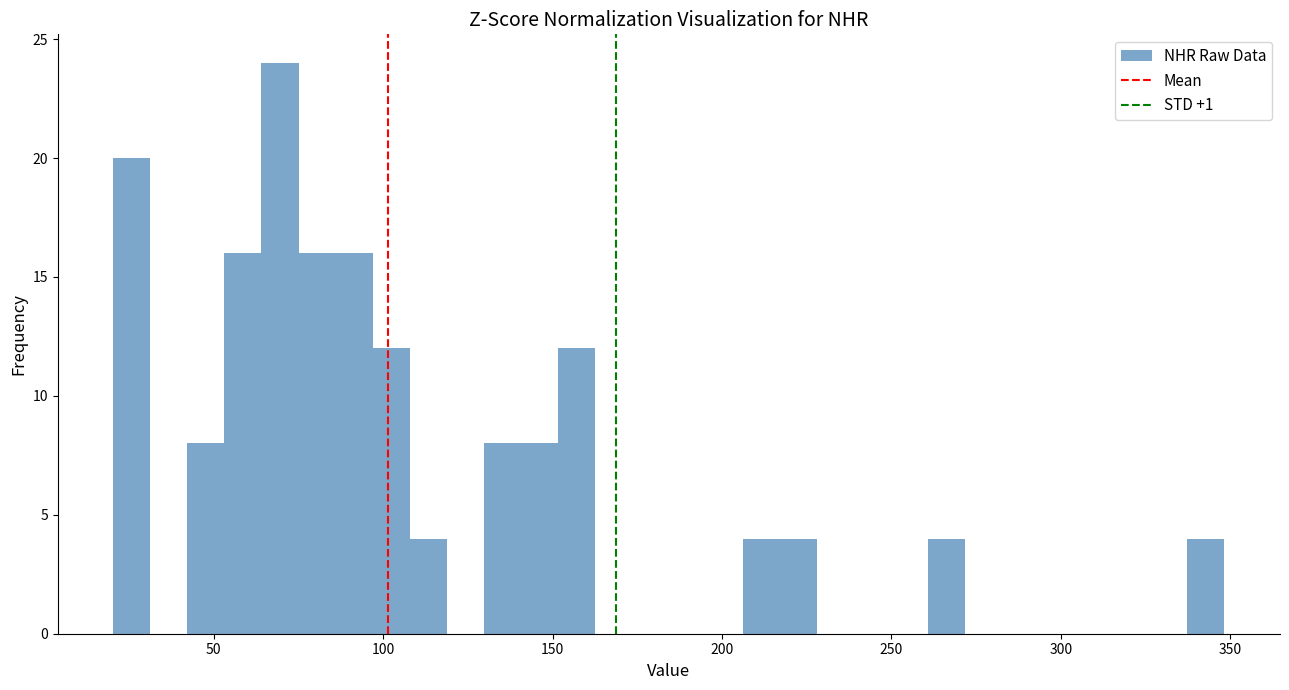

Around what value on the x-axis is the tallest bar? Give the approximate position of its centre, as read against the axis.

70